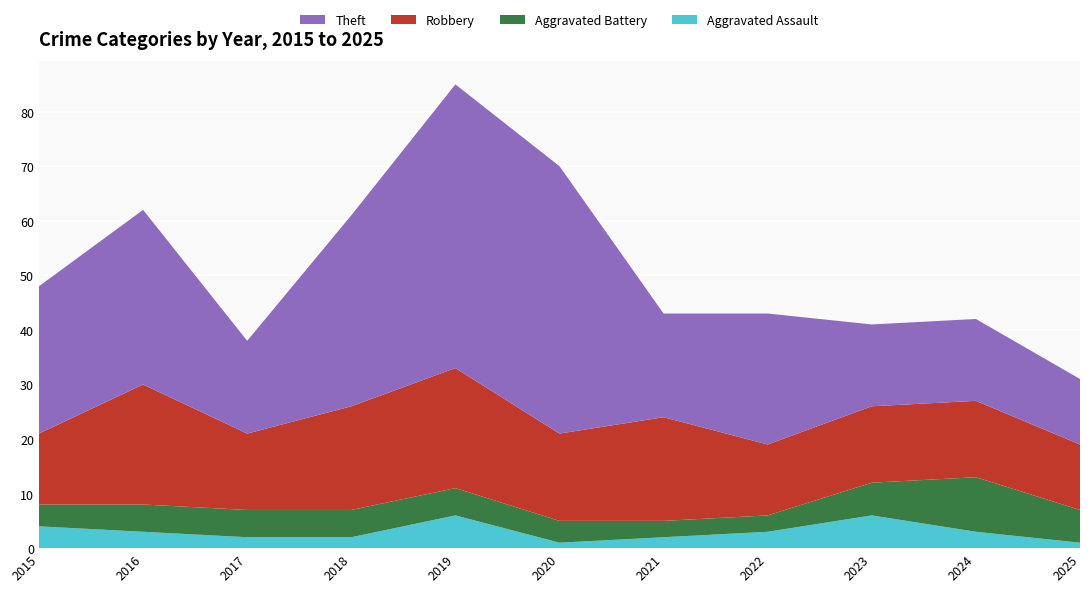

Reading right to left, list all the values displayed in this chart.

Aggravated Assault: 2025=1	2024=3	2023=6	2022=3	2021=2	2020=1	2019=6	2018=2	2017=2	2016=3	2015=4
Aggravated Battery: 2025=6	2024=10	2023=6	2022=3	2021=3	2020=4	2019=5	2018=5	2017=5	2016=5	2015=4
Robbery: 2025=12	2024=14	2023=14	2022=13	2021=19	2020=16	2019=22	2018=19	2017=14	2016=22	2015=13
Theft: 2025=12	2024=15	2023=15	2022=24	2021=19	2020=49	2019=52	2018=35	2017=17	2016=32	2015=27